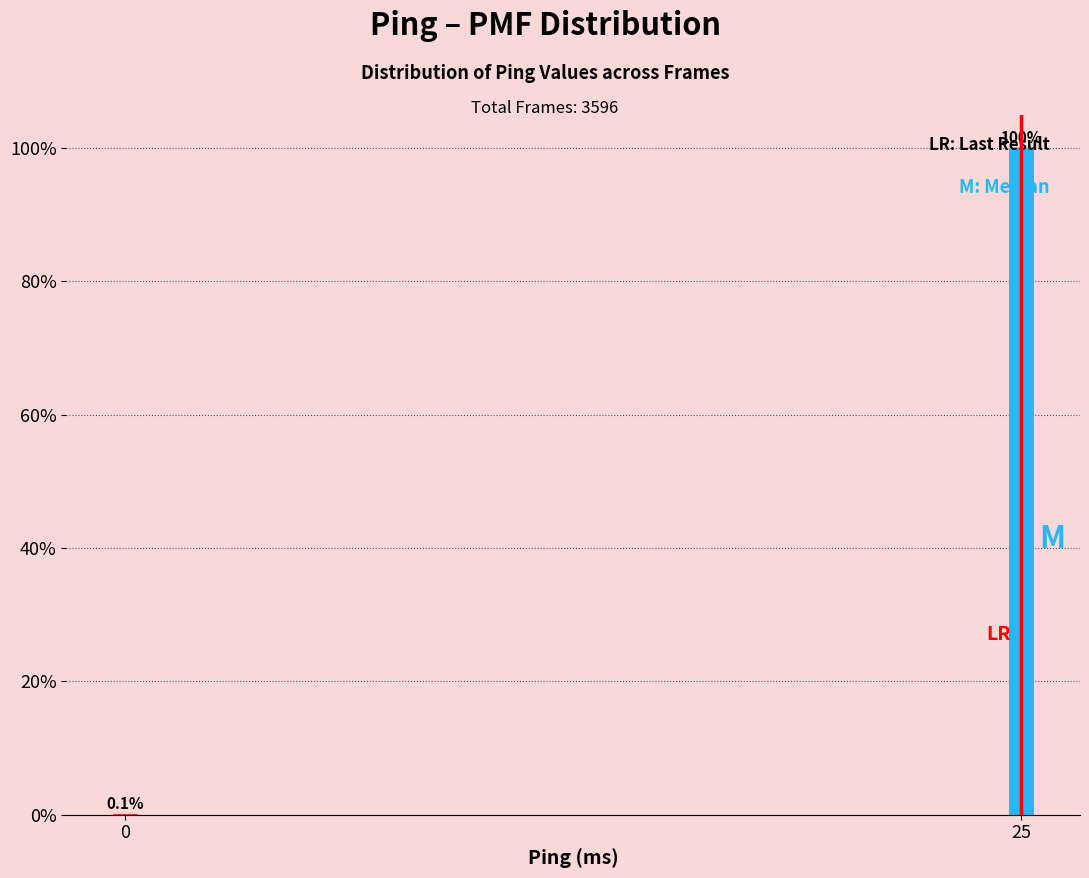

The value at 0 is 0.1. True or false?

True